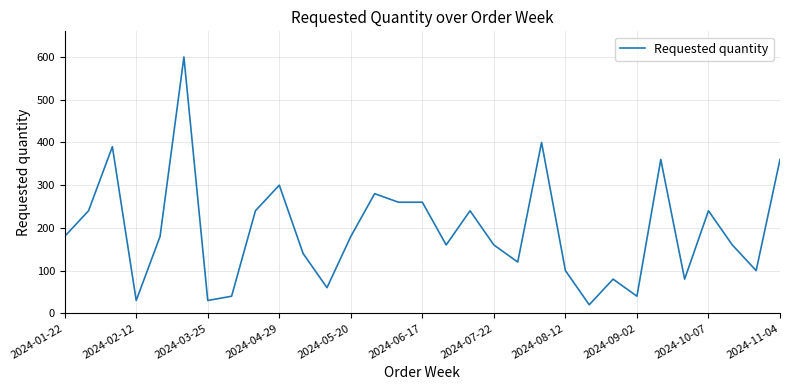

What is the greatest value displayed?

600